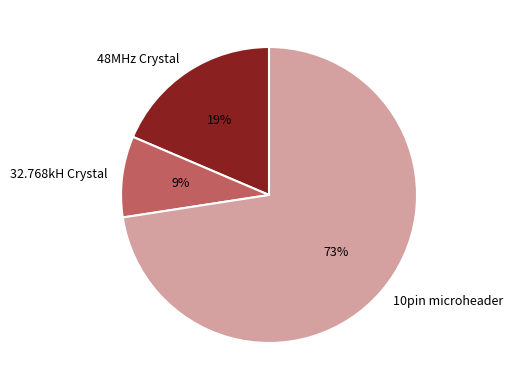

To the nearest percent, what is the average slice percentage?

33%